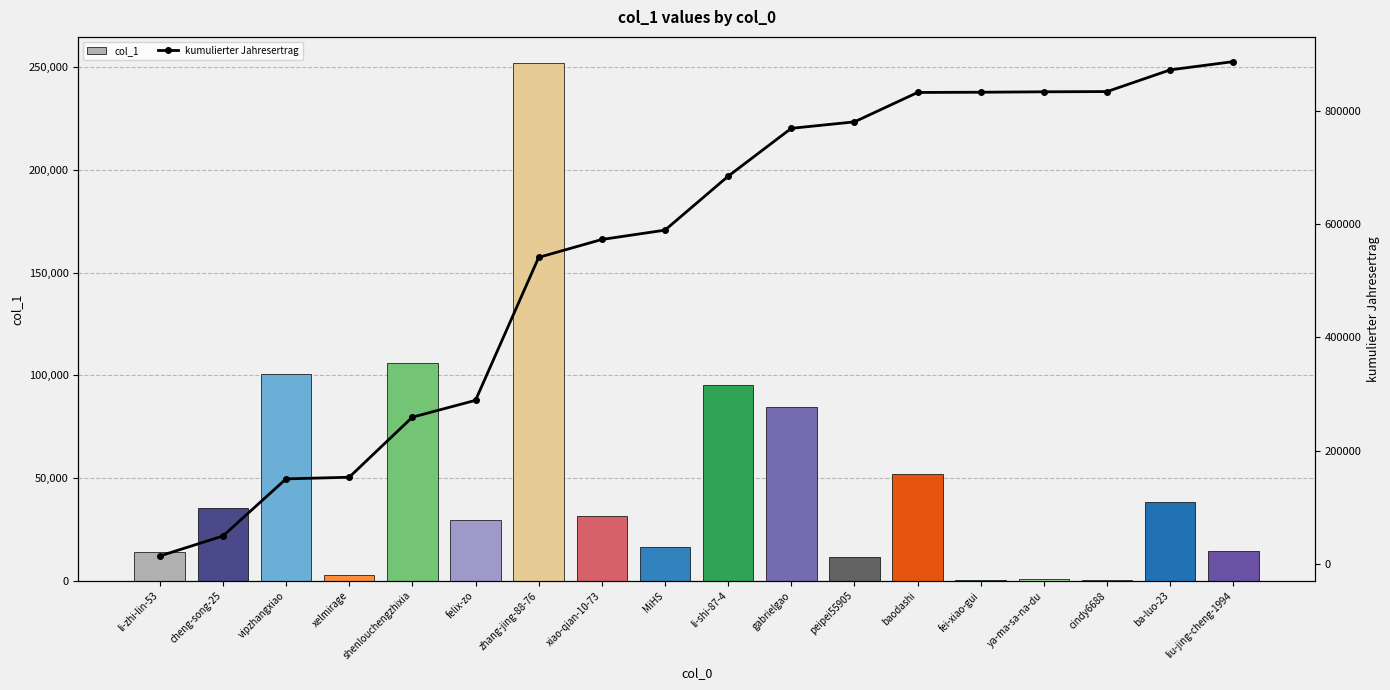

List the labels in order of kumulierter Jahresertrag value, smallest first.

li-zhi-lin-53, cheng-song-25, vipzhangxiao, xelmirage, shenlouchengzhixia, felix-zo, zhang-jing-88-76, xiao-qian-10-73, MiHS, li-shi-87-4, gabrielgao, peipei55905, baodashi, fei-xiao-gui, ya-ma-sa-na-du, cindy6688, ba-luo-23, liu-jing-cheng-1994